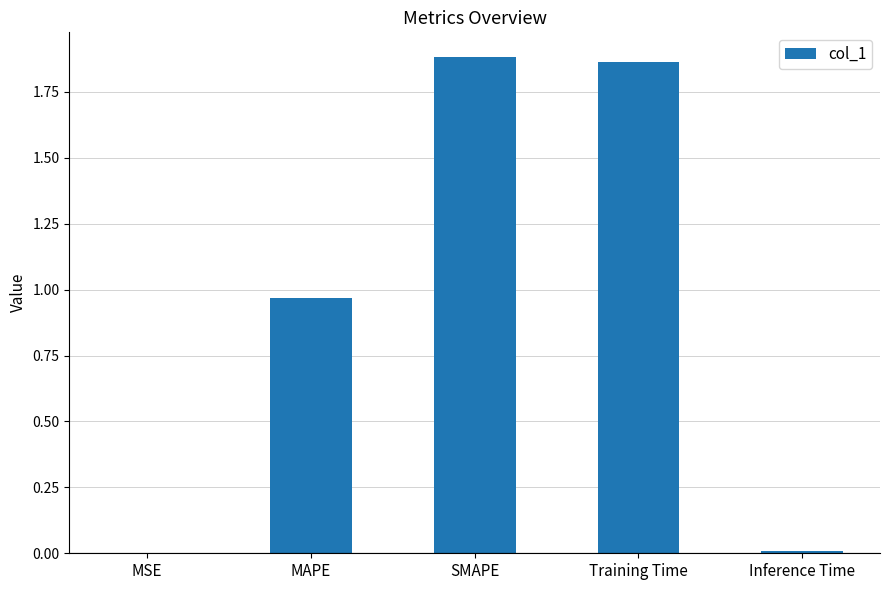

Are the bars grouped side by side (vs. stacked)?

No